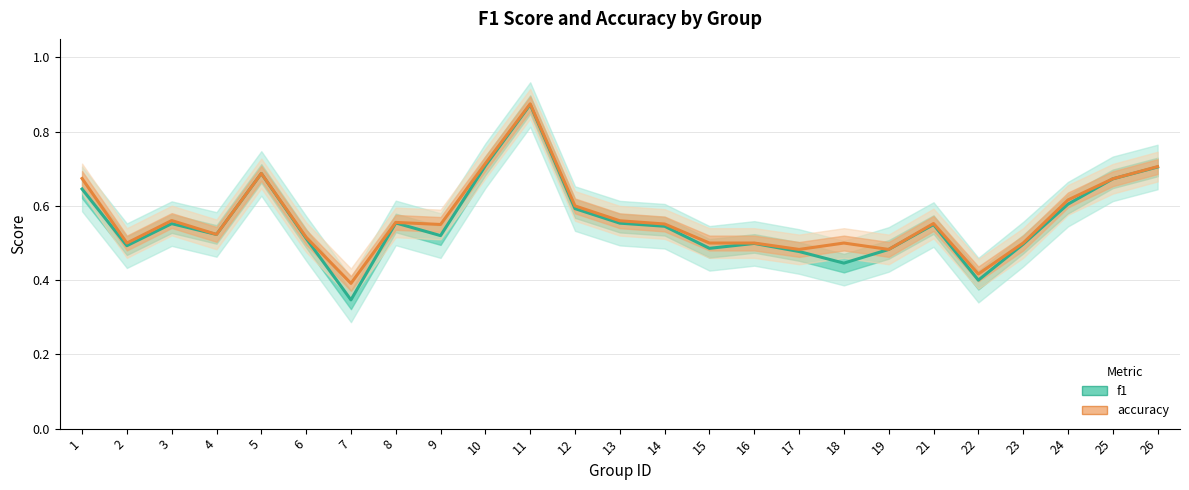

True or false: f1 has more than 1 points higher than both neighbors.

True